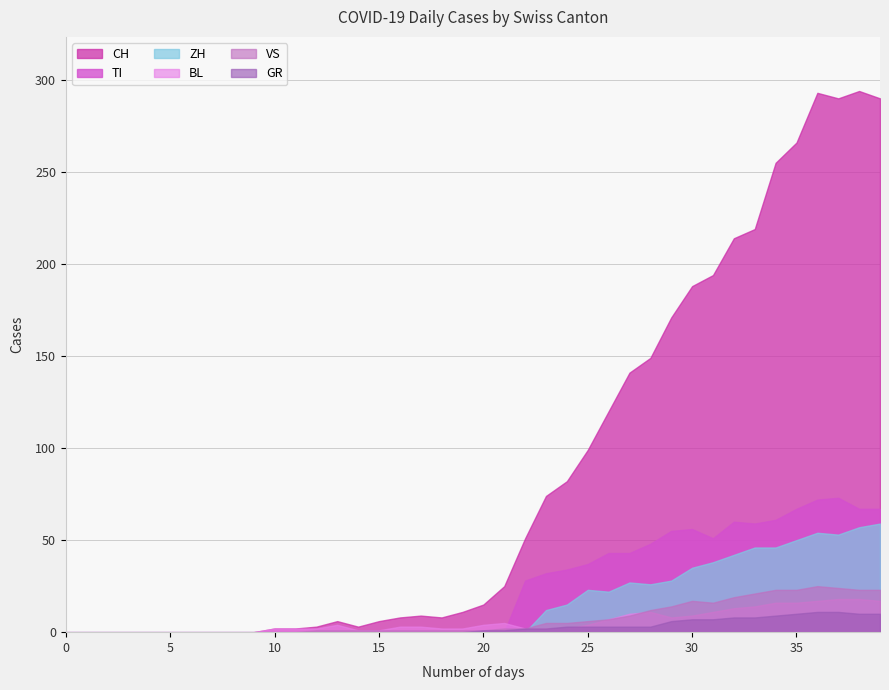

What are all the series names shown in the legend?

CH, TI, ZH, BL, VS, GR